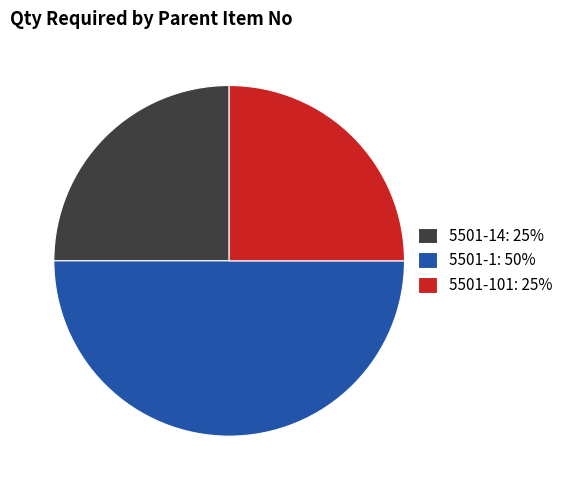

What is the largest slice in the pie chart?

5501-1: 50%